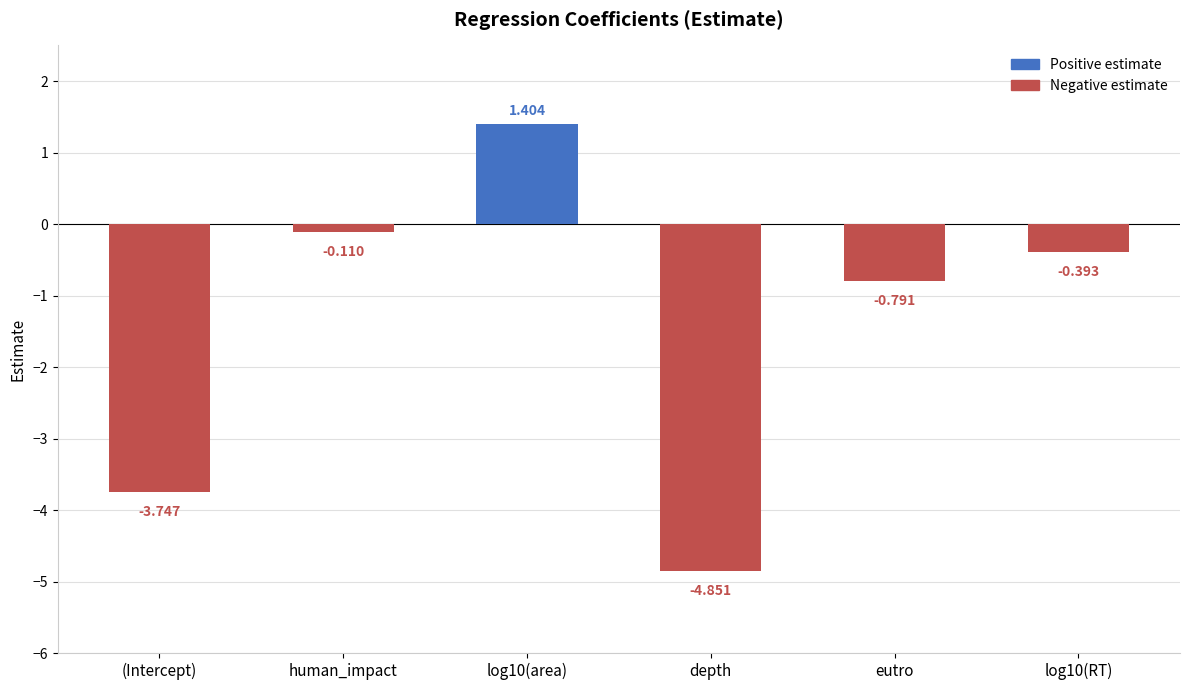

What is the change in value from human_impact to log10(area)?

+1.5